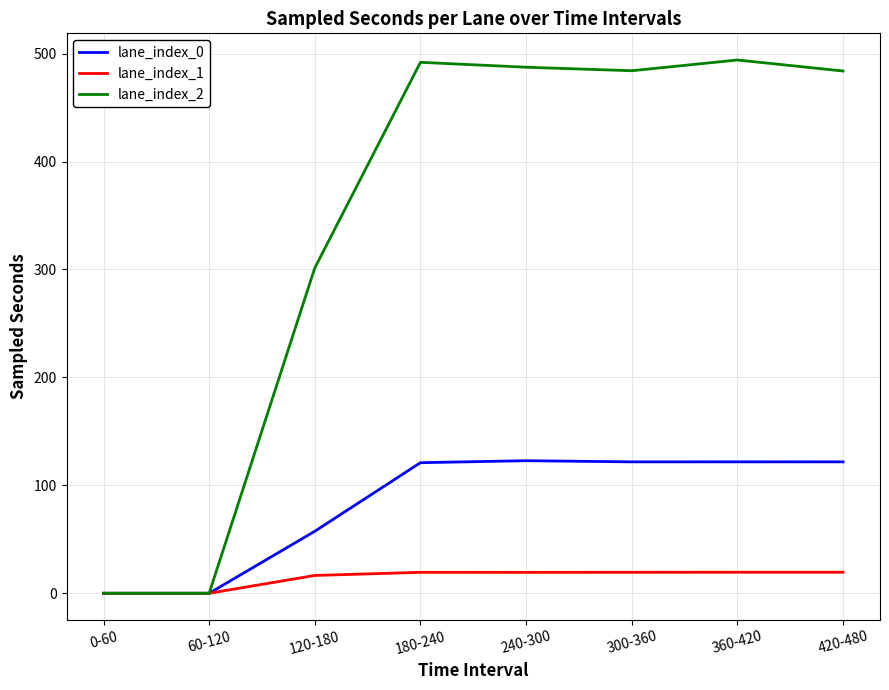

Is the value of lane_index_2 at 180-240 greater than the value of lane_index_1 at 360-420?

Yes